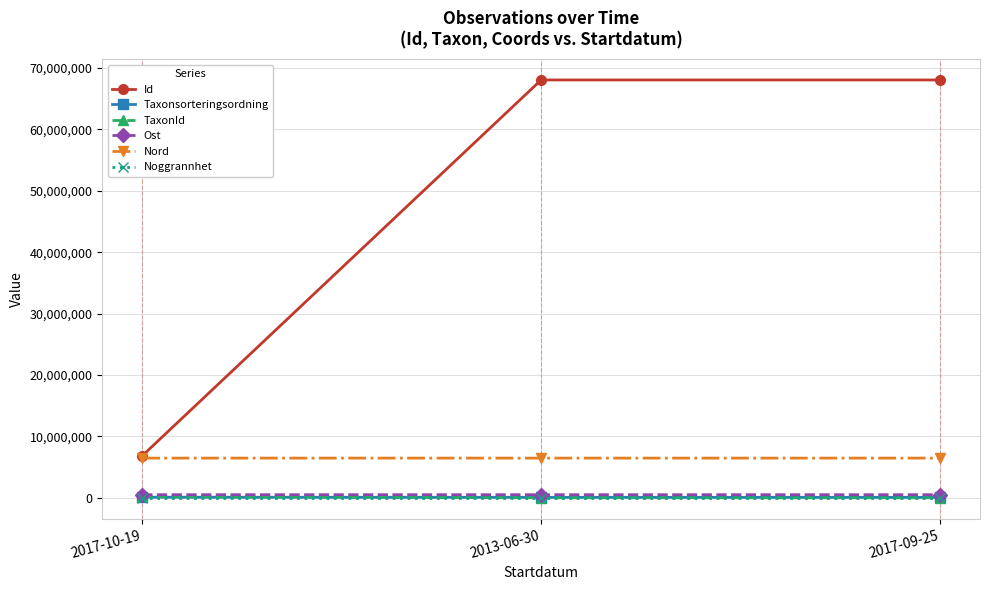

What is the difference between the maximum and second lowest values in the Id series?

1.0